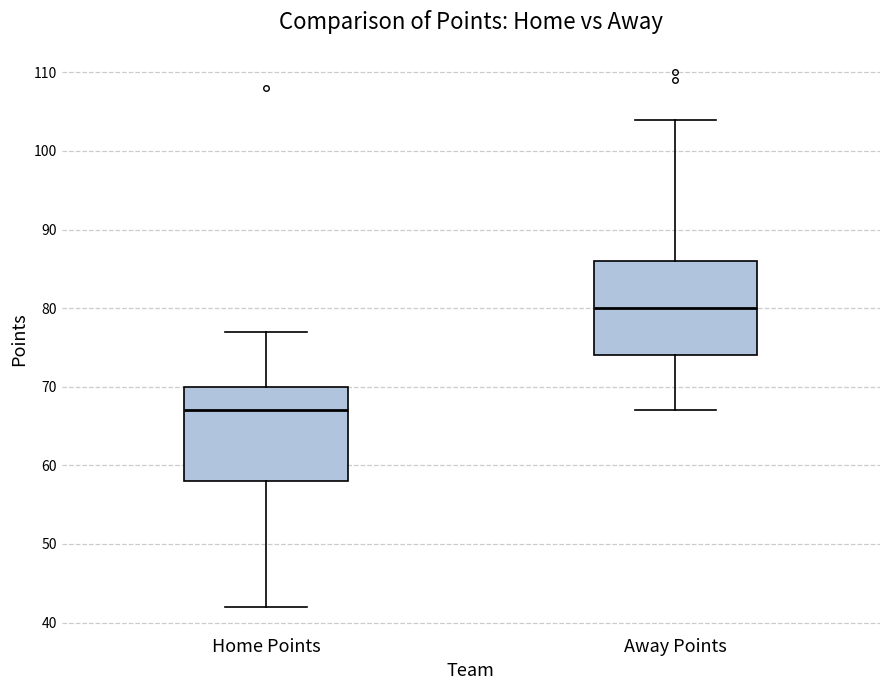

Where is the lower edge of the box for Home Points on the y-axis? The values are not printed on the chart, so give them approximately, as read against the axis.

58